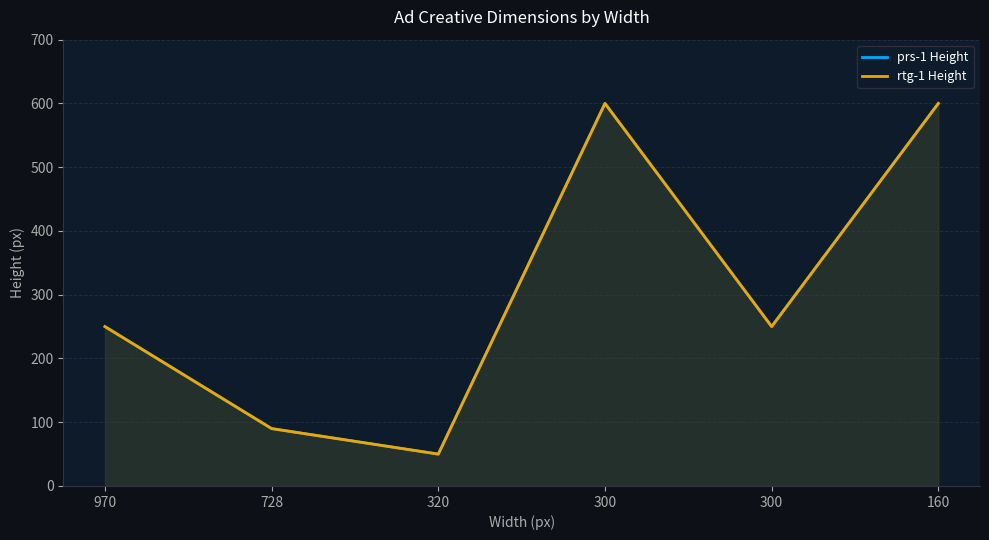

What is the minimum value for rtg-1 Height?

50